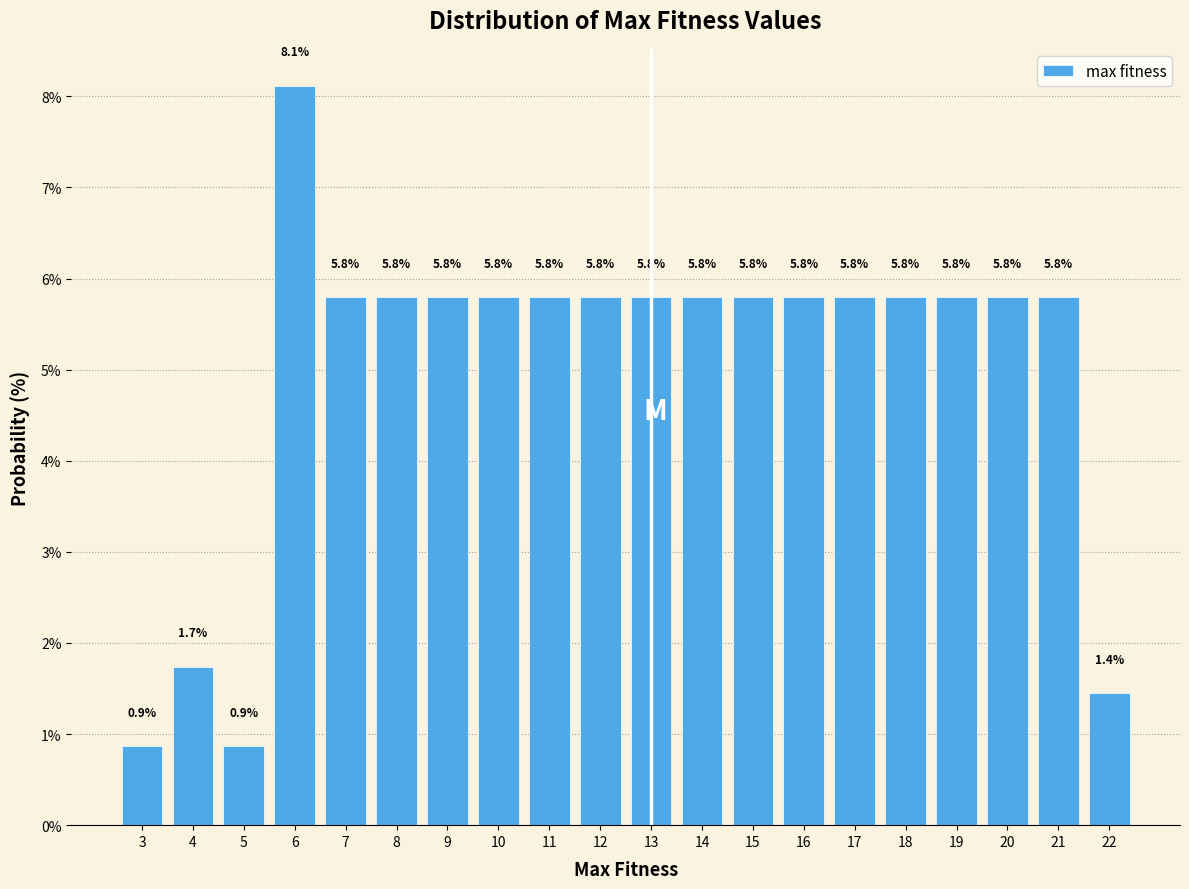

Reading left to right, list all the values displayed in this chart.

3=0.9	4=1.7	5=0.9	6=8.1	7=5.8	8=5.8	9=5.8	10=5.8	11=5.8	12=5.8	13=5.8	14=5.8	15=5.8	16=5.8	17=5.8	18=5.8	19=5.8	20=5.8	21=5.8	22=1.4